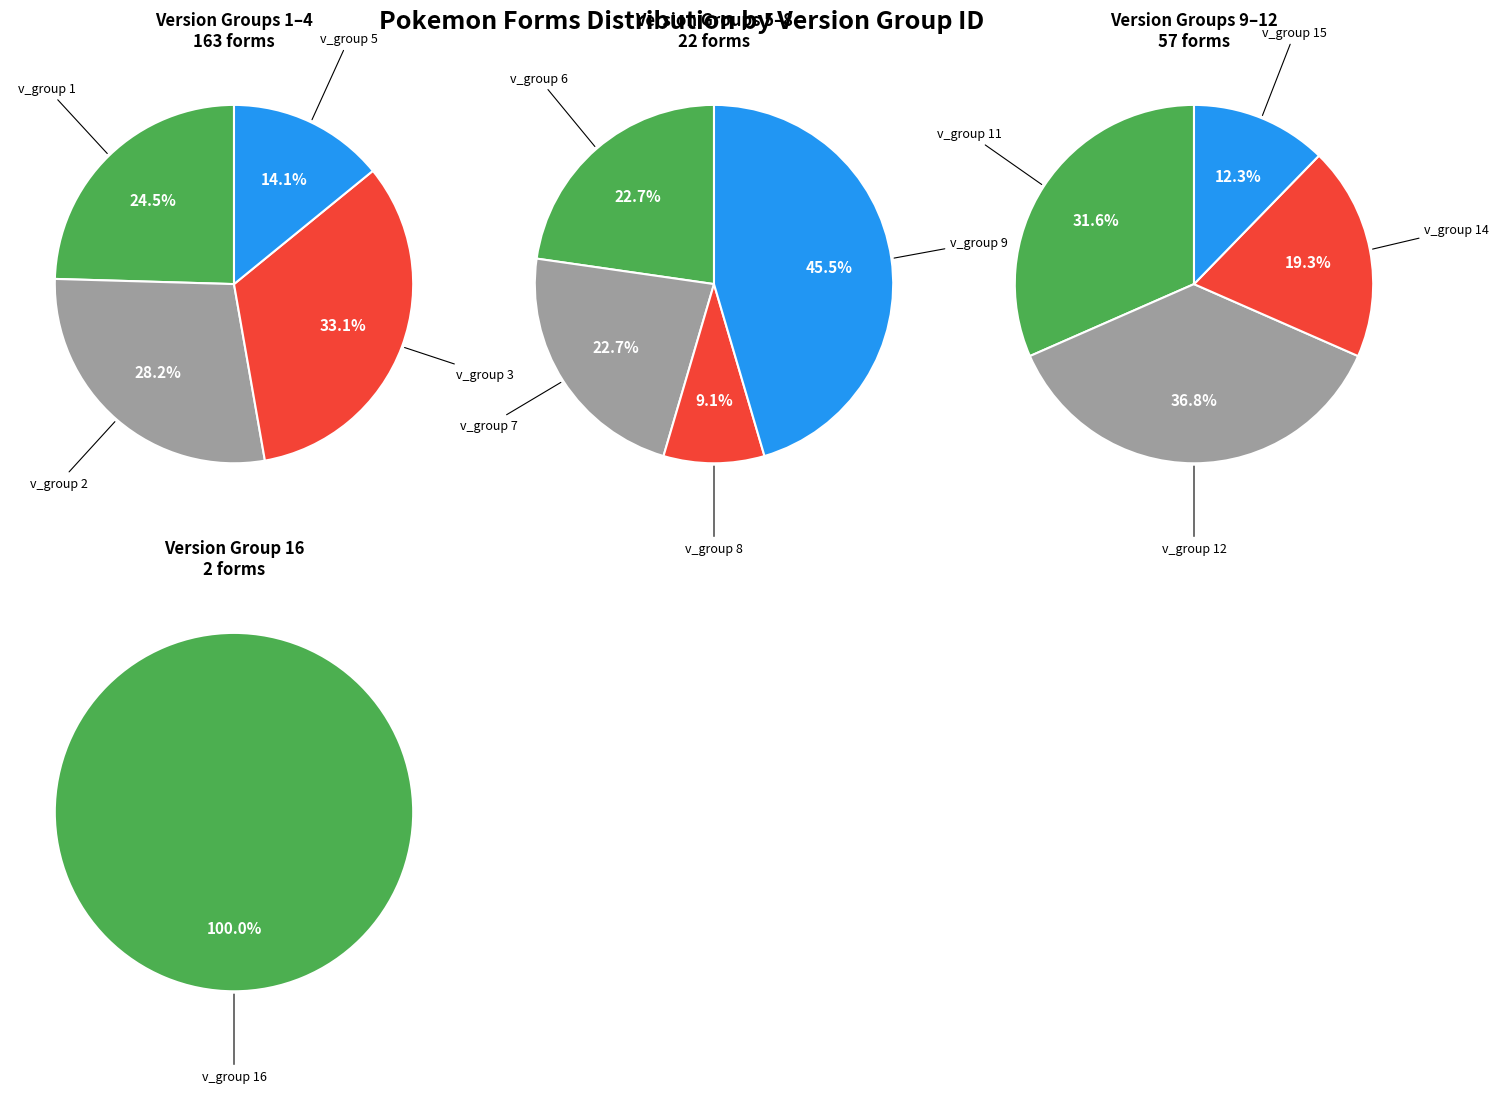

What is the change in value from 3 to 15?

-47